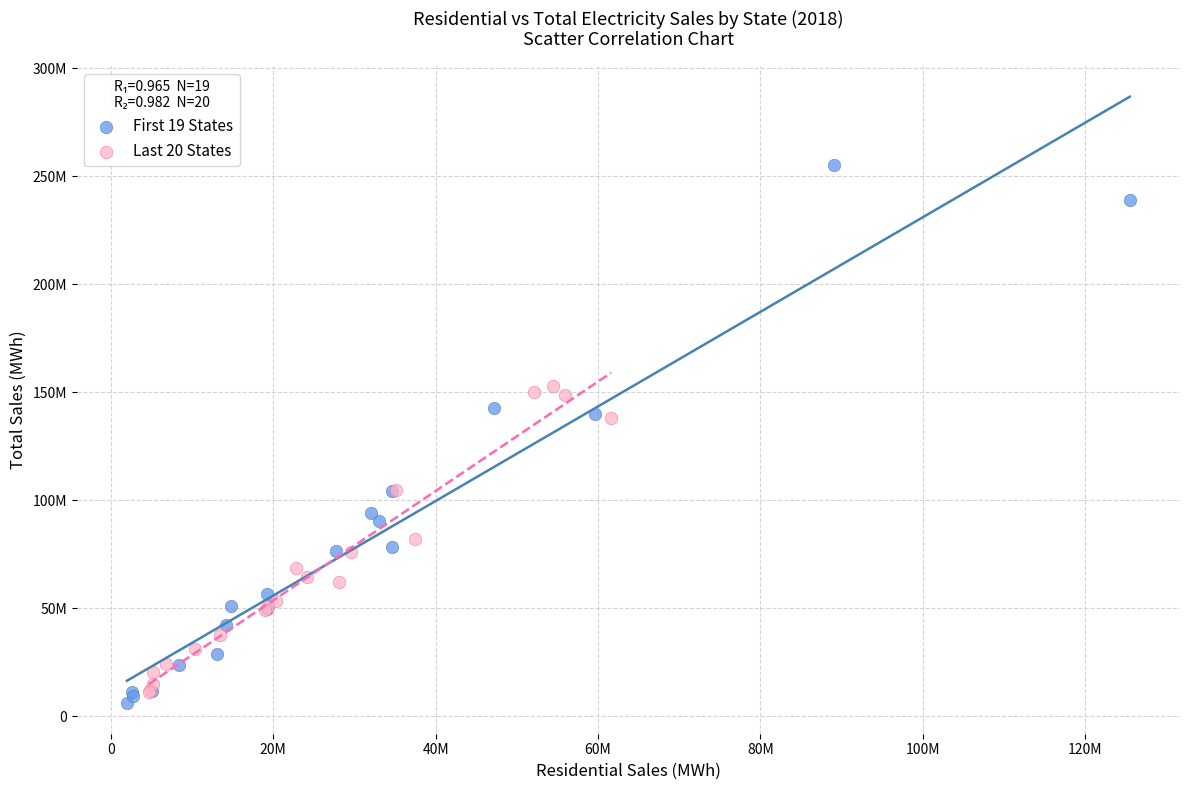

Which series contains the lowest Y value?

First 19 States